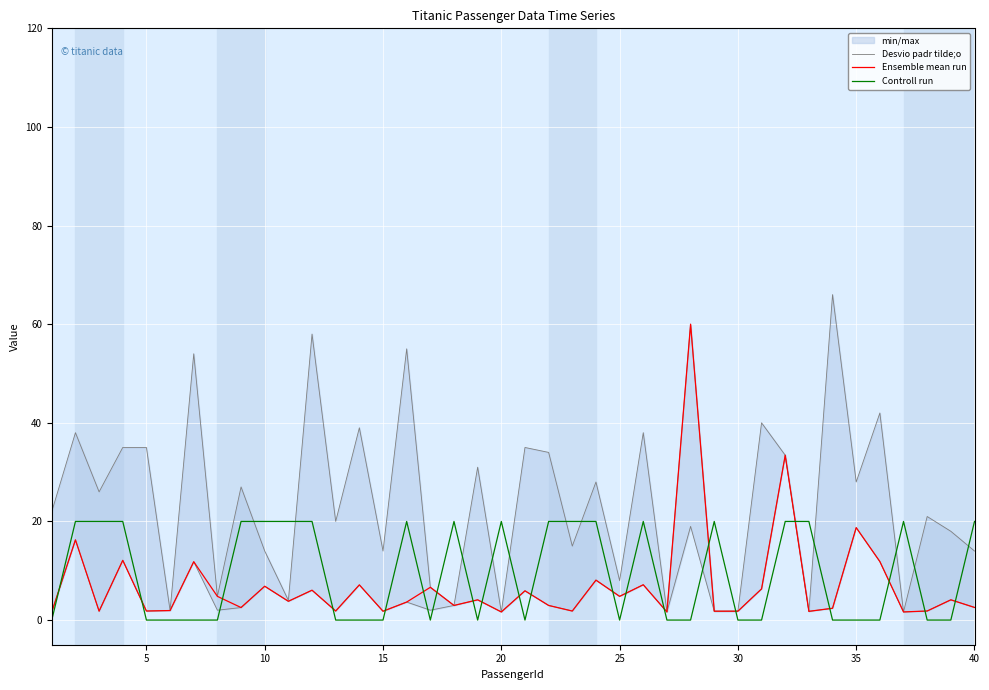

The value of Controll run at 25 is 0. True or false?

True